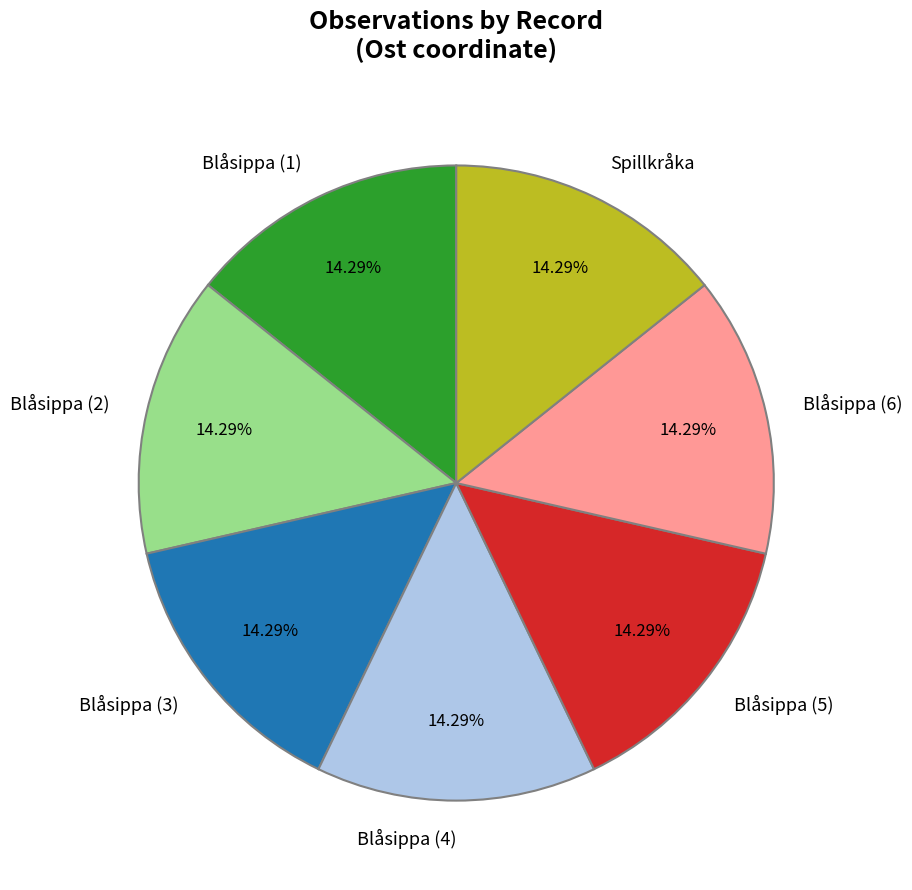

Approximately how many times larger is the value at Blåsippa (5) compared to Blåsippa (6)?

1.0